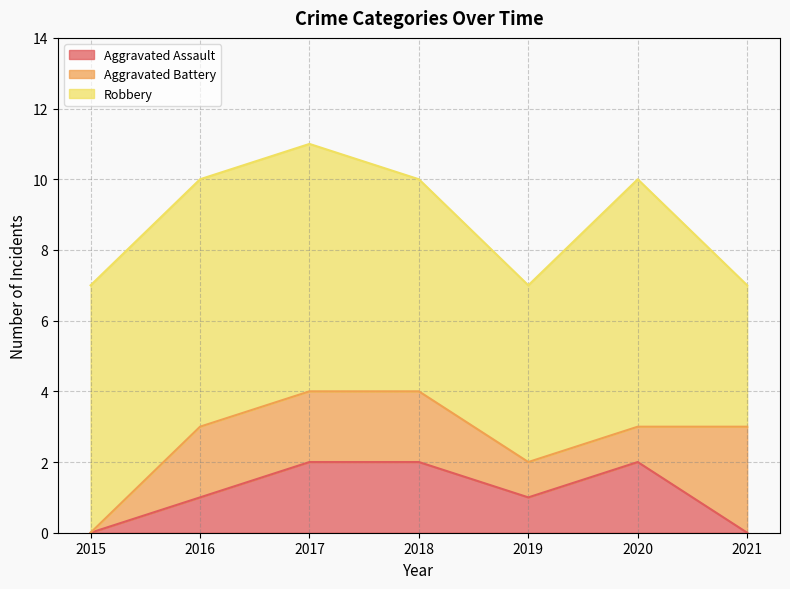

What is the sum of all Robbery values?

43